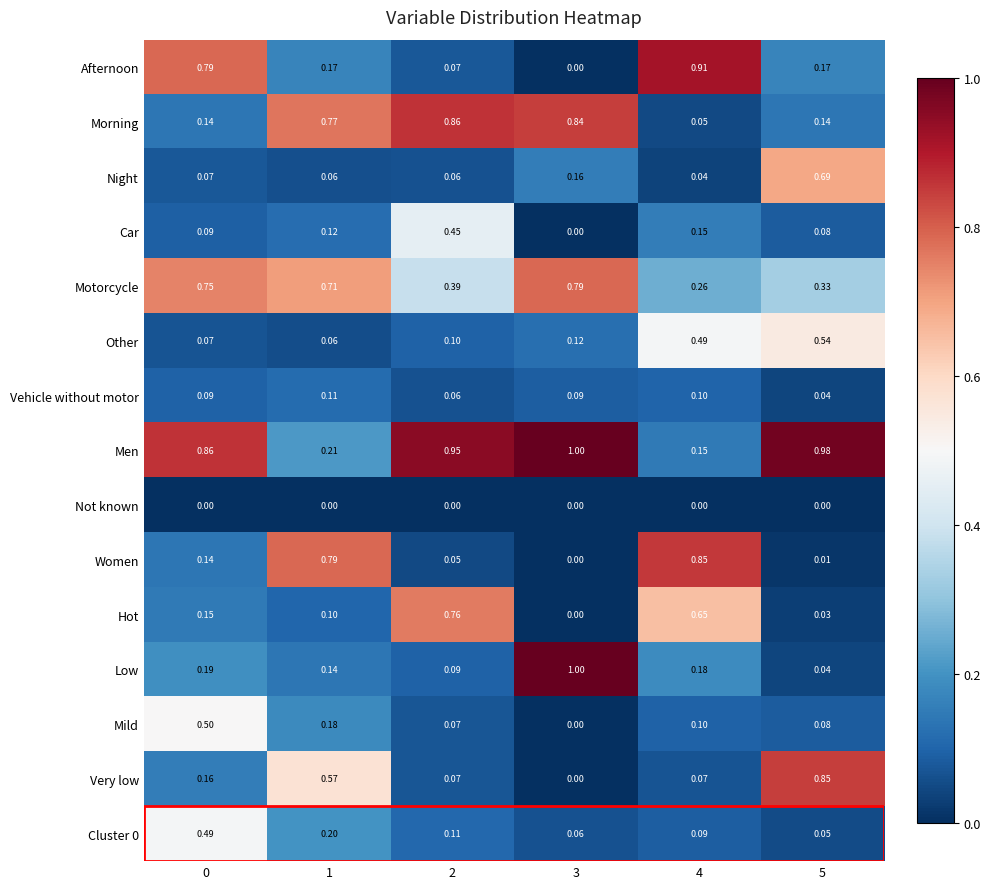

Which series has the largest range (max minus min)?

Low